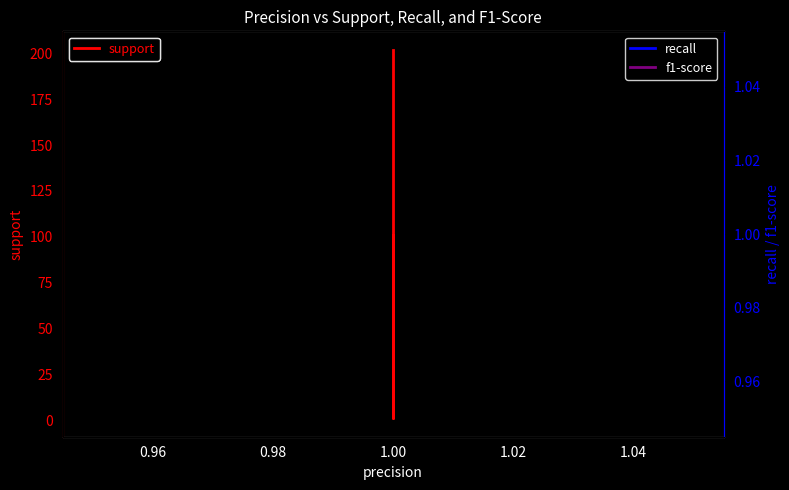

Between 0.94 and 1.02, which is larger?

1.02